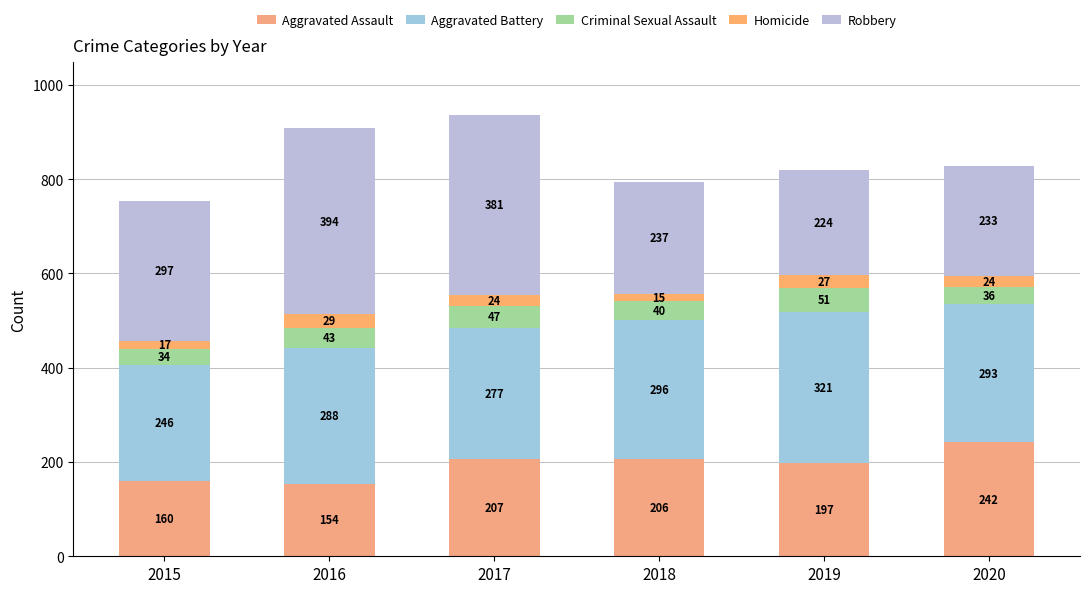

How many data points does each series have?

6